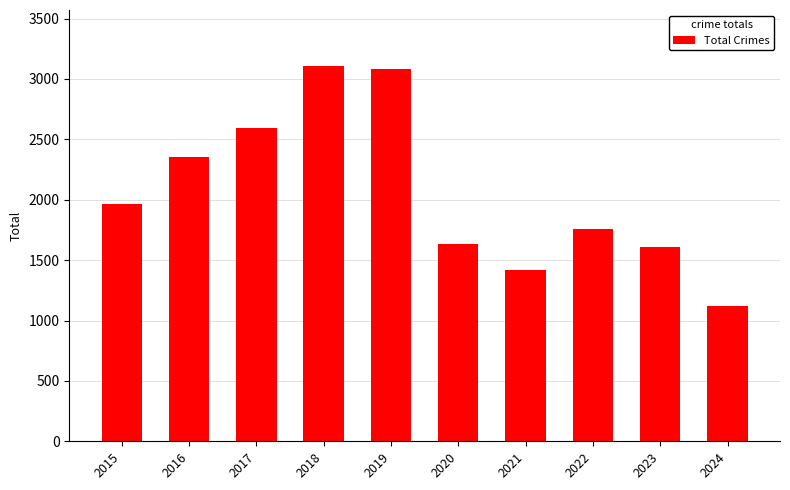

Are the bars horizontal?

No